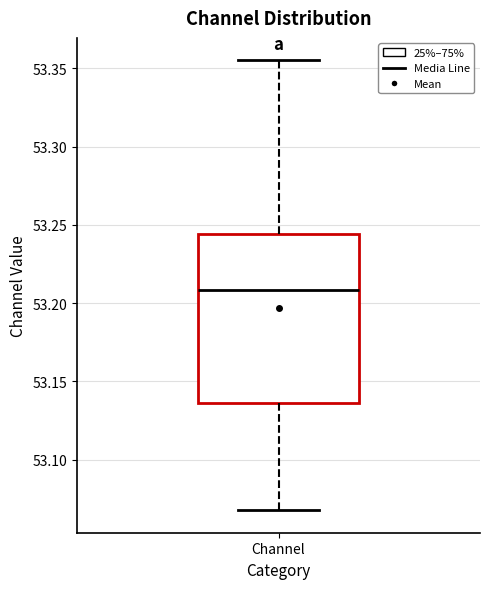

Read this box plot against the y-axis: the position of the median line, the range covered by the box, and the ends of both whiskers. The values are not printed on the chart, so give them approximately, as read against the axis.

median 53.210, box 53.135 to 53.245, whiskers 53.070 to 53.355